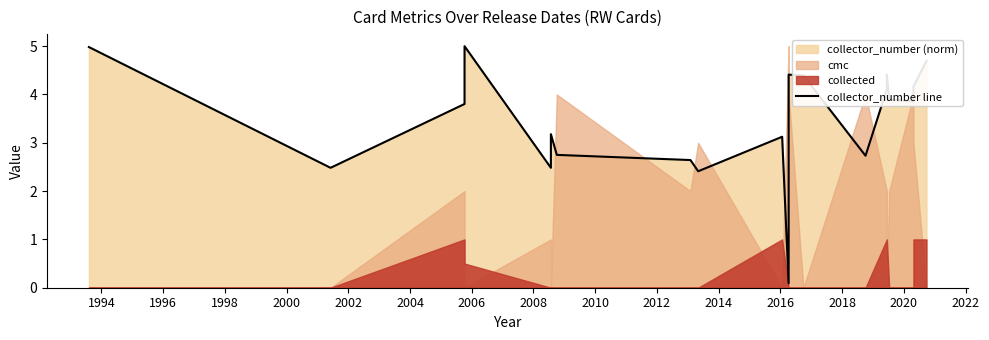

True or false: the data has more than 2 interior local peaks.

True